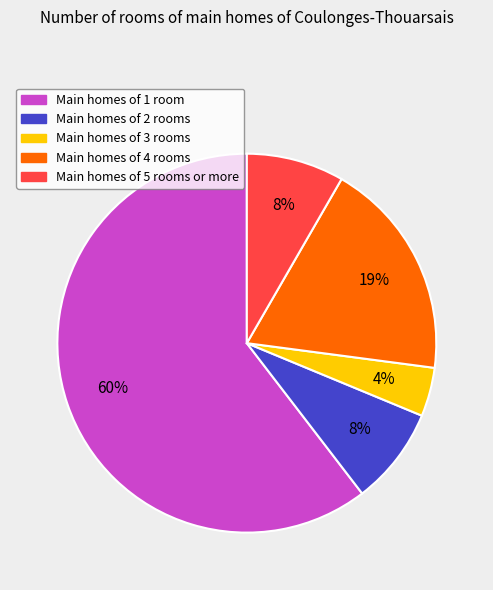

Is there any slice that represents more than half of the pie?

Yes